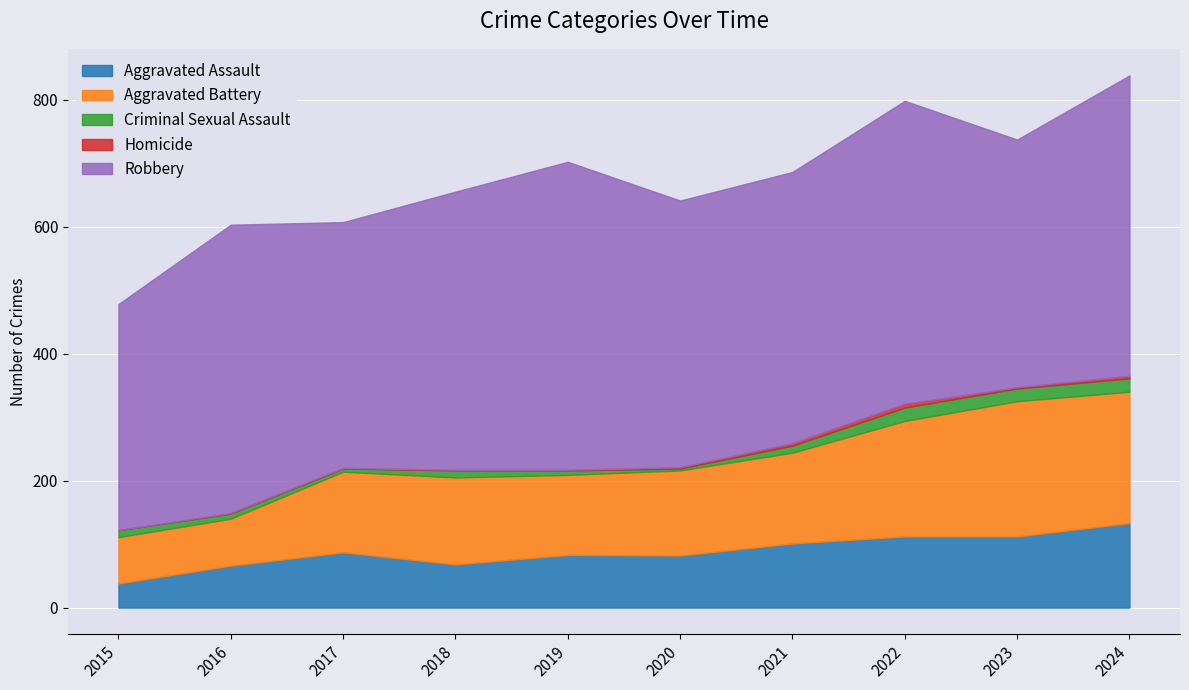

At how many categories does at least one series exceed 329?

10